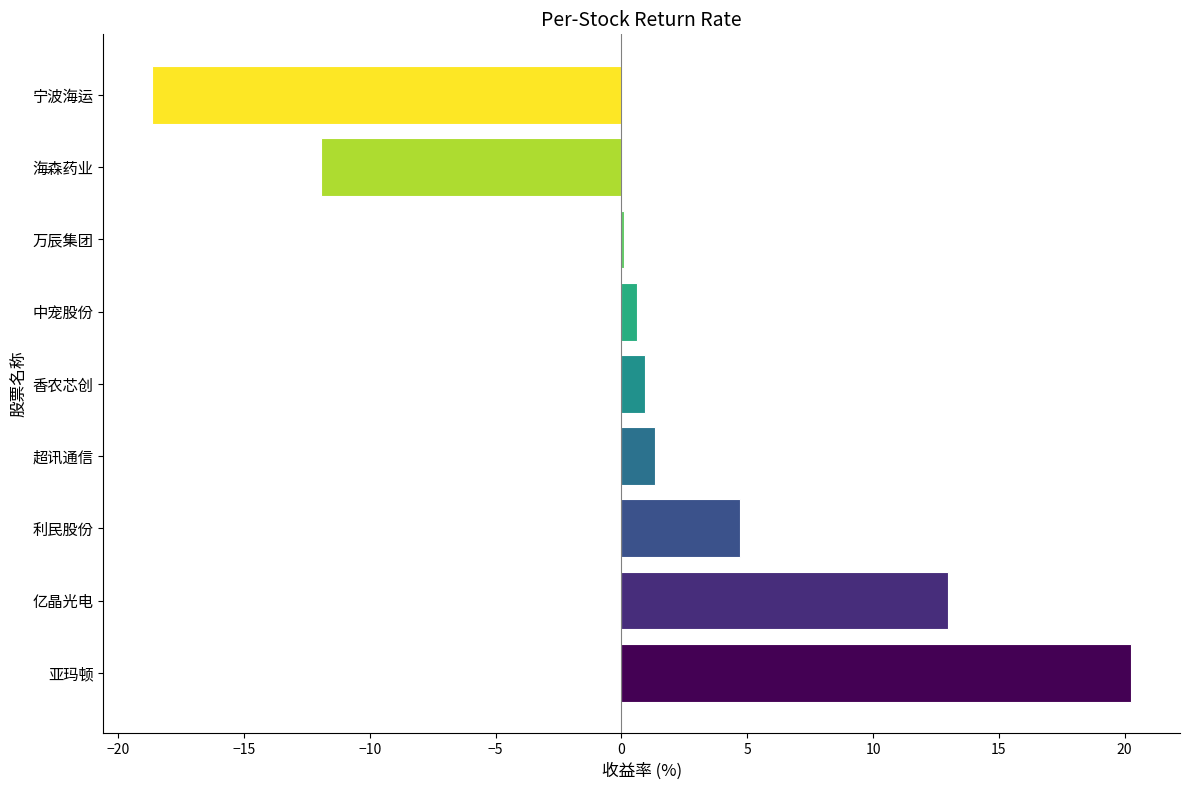

What is the ratio of the value at 利民股份 to the value at 超讯通信?

3.6